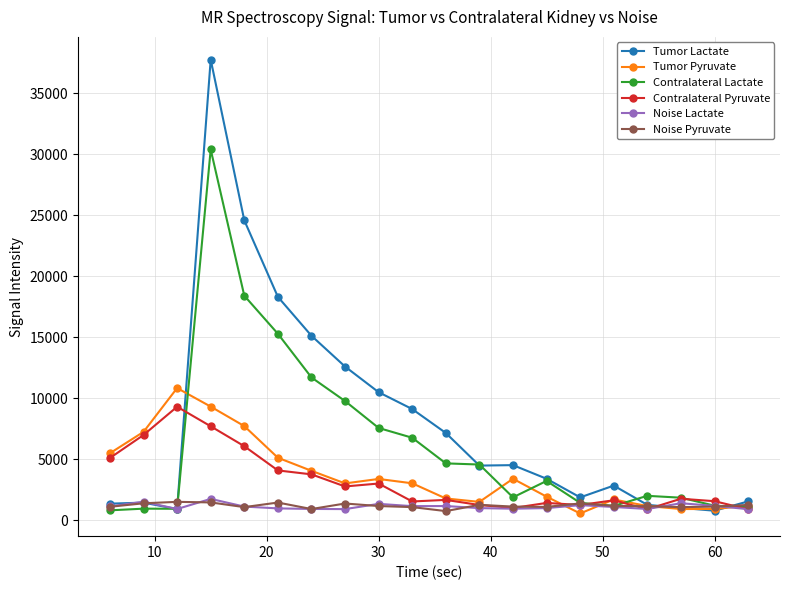

What is the average value of the Noise Pyruvate series?

1211.9